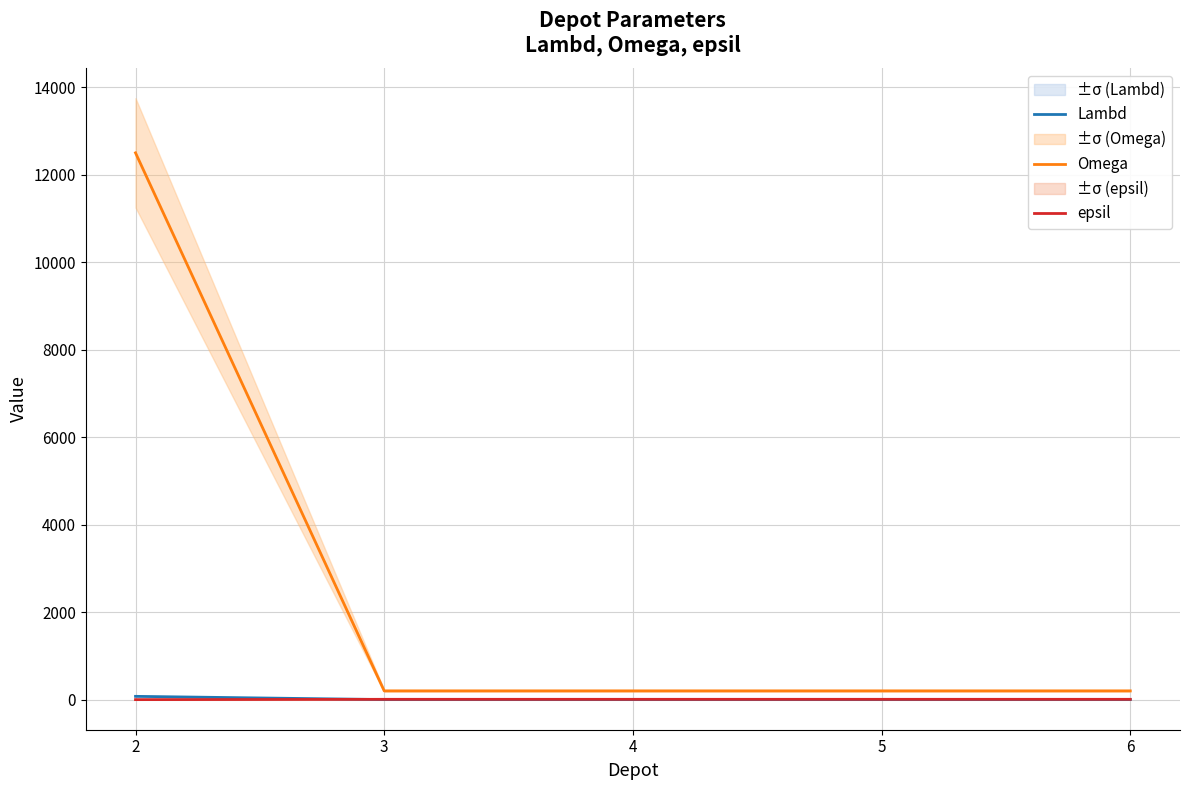

Which series changed the most between 2 and 4?

Omega